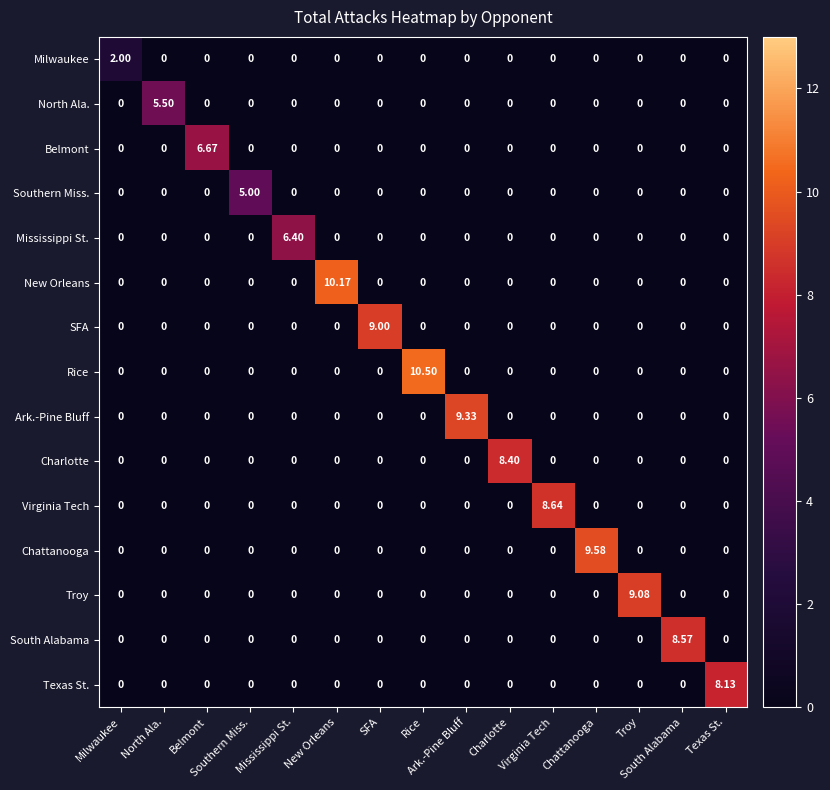

Reading right to left, transcribe all the data shown in this chart.

Milwaukee: Texas St.=0.0	South Alabama=0.0	Troy=0.0	Chattanooga=0.0	Virginia Tech=0.0	Charlotte=0.0	Ark.-Pine Bluff=0.0	Rice=0.0	SFA=0.0	New Orleans=0.0	Mississippi St.=0.0	Southern Miss.=0.0	Belmont=0.0	North Ala.=0.0	Milwaukee=2.0
North Ala.: Texas St.=0.0	South Alabama=0.0	Troy=0.0	Chattanooga=0.0	Virginia Tech=0.0	Charlotte=0.0	Ark.-Pine Bluff=0.0	Rice=0.0	SFA=0.0	New Orleans=0.0	Mississippi St.=0.0	Southern Miss.=0.0	Belmont=0.0	North Ala.=5.5	Milwaukee=0.0
Belmont: Texas St.=0.0	South Alabama=0.0	Troy=0.0	Chattanooga=0.0	Virginia Tech=0.0	Charlotte=0.0	Ark.-Pine Bluff=0.0	Rice=0.0	SFA=0.0	New Orleans=0.0	Mississippi St.=0.0	Southern Miss.=0.0	Belmont=6.7	North Ala.=0.0	Milwaukee=0.0
Southern Miss.: Texas St.=0.0	South Alabama=0.0	Troy=0.0	Chattanooga=0.0	Virginia Tech=0.0	Charlotte=0.0	Ark.-Pine Bluff=0.0	Rice=0.0	SFA=0.0	New Orleans=0.0	Mississippi St.=0.0	Southern Miss.=5.0	Belmont=0.0	North Ala.=0.0	Milwaukee=0.0
Mississippi St.: Texas St.=0.0	South Alabama=0.0	Troy=0.0	Chattanooga=0.0	Virginia Tech=0.0	Charlotte=0.0	Ark.-Pine Bluff=0.0	Rice=0.0	SFA=0.0	New Orleans=0.0	Mississippi St.=6.4	Southern Miss.=0.0	Belmont=0.0	North Ala.=0.0	Milwaukee=0.0
New Orleans: Texas St.=0.0	South Alabama=0.0	Troy=0.0	Chattanooga=0.0	Virginia Tech=0.0	Charlotte=0.0	Ark.-Pine Bluff=0.0	Rice=0.0	SFA=0.0	New Orleans=10.2	Mississippi St.=0.0	Southern Miss.=0.0	Belmont=0.0	North Ala.=0.0	Milwaukee=0.0
SFA: Texas St.=0.0	South Alabama=0.0	Troy=0.0	Chattanooga=0.0	Virginia Tech=0.0	Charlotte=0.0	Ark.-Pine Bluff=0.0	Rice=0.0	SFA=9.0	New Orleans=0.0	Mississippi St.=0.0	Southern Miss.=0.0	Belmont=0.0	North Ala.=0.0	Milwaukee=0.0
Rice: Texas St.=0.0	South Alabama=0.0	Troy=0.0	Chattanooga=0.0	Virginia Tech=0.0	Charlotte=0.0	Ark.-Pine Bluff=0.0	Rice=10.5	SFA=0.0	New Orleans=0.0	Mississippi St.=0.0	Southern Miss.=0.0	Belmont=0.0	North Ala.=0.0	Milwaukee=0.0
Ark.-Pine Bluff: Texas St.=0.0	South Alabama=0.0	Troy=0.0	Chattanooga=0.0	Virginia Tech=0.0	Charlotte=0.0	Ark.-Pine Bluff=9.3	Rice=0.0	SFA=0.0	New Orleans=0.0	Mississippi St.=0.0	Southern Miss.=0.0	Belmont=0.0	North Ala.=0.0	Milwaukee=0.0
Charlotte: Texas St.=0.0	South Alabama=0.0	Troy=0.0	Chattanooga=0.0	Virginia Tech=0.0	Charlotte=8.4	Ark.-Pine Bluff=0.0	Rice=0.0	SFA=0.0	New Orleans=0.0	Mississippi St.=0.0	Southern Miss.=0.0	Belmont=0.0	North Ala.=0.0	Milwaukee=0.0
Virginia Tech: Texas St.=0.0	South Alabama=0.0	Troy=0.0	Chattanooga=0.0	Virginia Tech=8.6	Charlotte=0.0	Ark.-Pine Bluff=0.0	Rice=0.0	SFA=0.0	New Orleans=0.0	Mississippi St.=0.0	Southern Miss.=0.0	Belmont=0.0	North Ala.=0.0	Milwaukee=0.0
Chattanooga: Texas St.=0.0	South Alabama=0.0	Troy=0.0	Chattanooga=9.6	Virginia Tech=0.0	Charlotte=0.0	Ark.-Pine Bluff=0.0	Rice=0.0	SFA=0.0	New Orleans=0.0	Mississippi St.=0.0	Southern Miss.=0.0	Belmont=0.0	North Ala.=0.0	Milwaukee=0.0
Troy: Texas St.=0.0	South Alabama=0.0	Troy=9.1	Chattanooga=0.0	Virginia Tech=0.0	Charlotte=0.0	Ark.-Pine Bluff=0.0	Rice=0.0	SFA=0.0	New Orleans=0.0	Mississippi St.=0.0	Southern Miss.=0.0	Belmont=0.0	North Ala.=0.0	Milwaukee=0.0
South Alabama: Texas St.=0.0	South Alabama=8.6	Troy=0.0	Chattanooga=0.0	Virginia Tech=0.0	Charlotte=0.0	Ark.-Pine Bluff=0.0	Rice=0.0	SFA=0.0	New Orleans=0.0	Mississippi St.=0.0	Southern Miss.=0.0	Belmont=0.0	North Ala.=0.0	Milwaukee=0.0
Texas St.: Texas St.=8.1	South Alabama=0.0	Troy=0.0	Chattanooga=0.0	Virginia Tech=0.0	Charlotte=0.0	Ark.-Pine Bluff=0.0	Rice=0.0	SFA=0.0	New Orleans=0.0	Mississippi St.=0.0	Southern Miss.=0.0	Belmont=0.0	North Ala.=0.0	Milwaukee=0.0